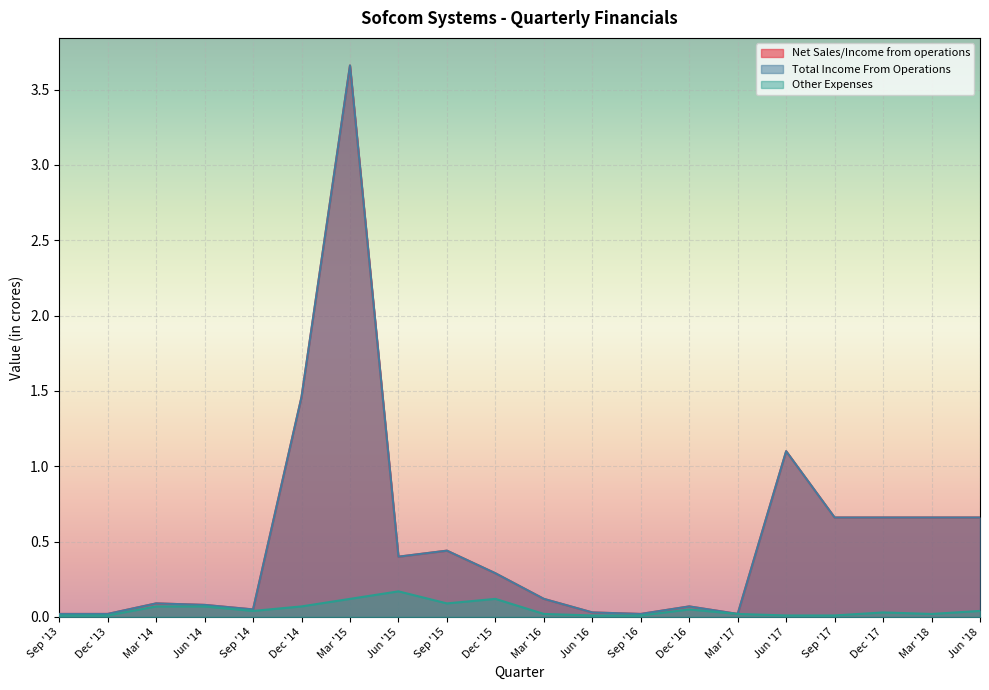

What is the greatest value displayed?

3.7